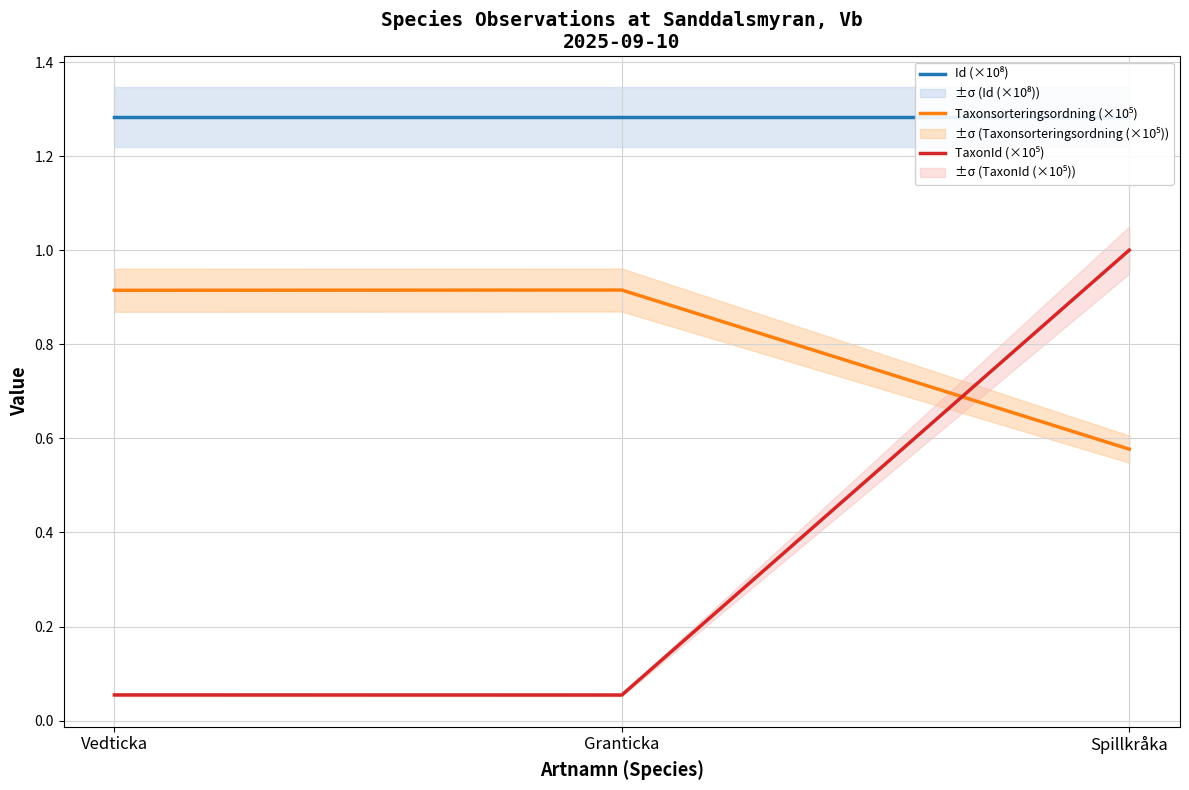

Between Vedticka and Granticka, which is larger?

Granticka